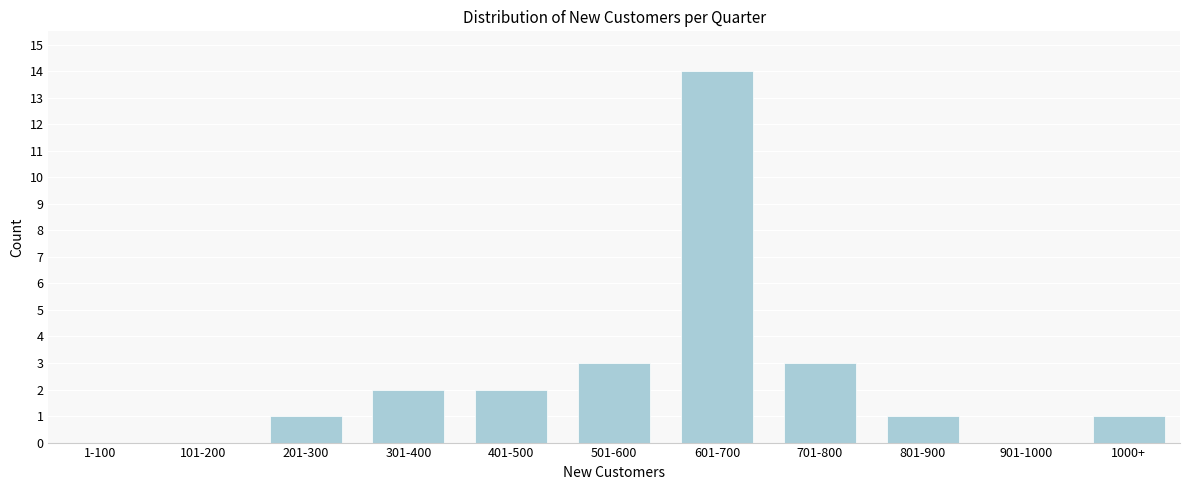

Reading right to left, extract all data points from this chart.

1000+=1	901-1000=0	801-900=1	701-800=3	601-700=14	501-600=3	401-500=2	301-400=2	201-300=1	101-200=0	1-100=0